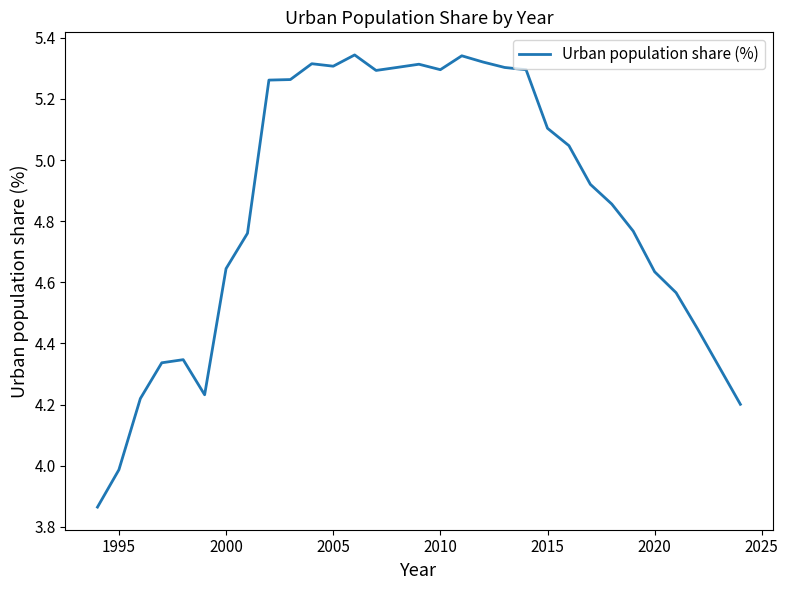

At which label is the value closest to 4?

1995